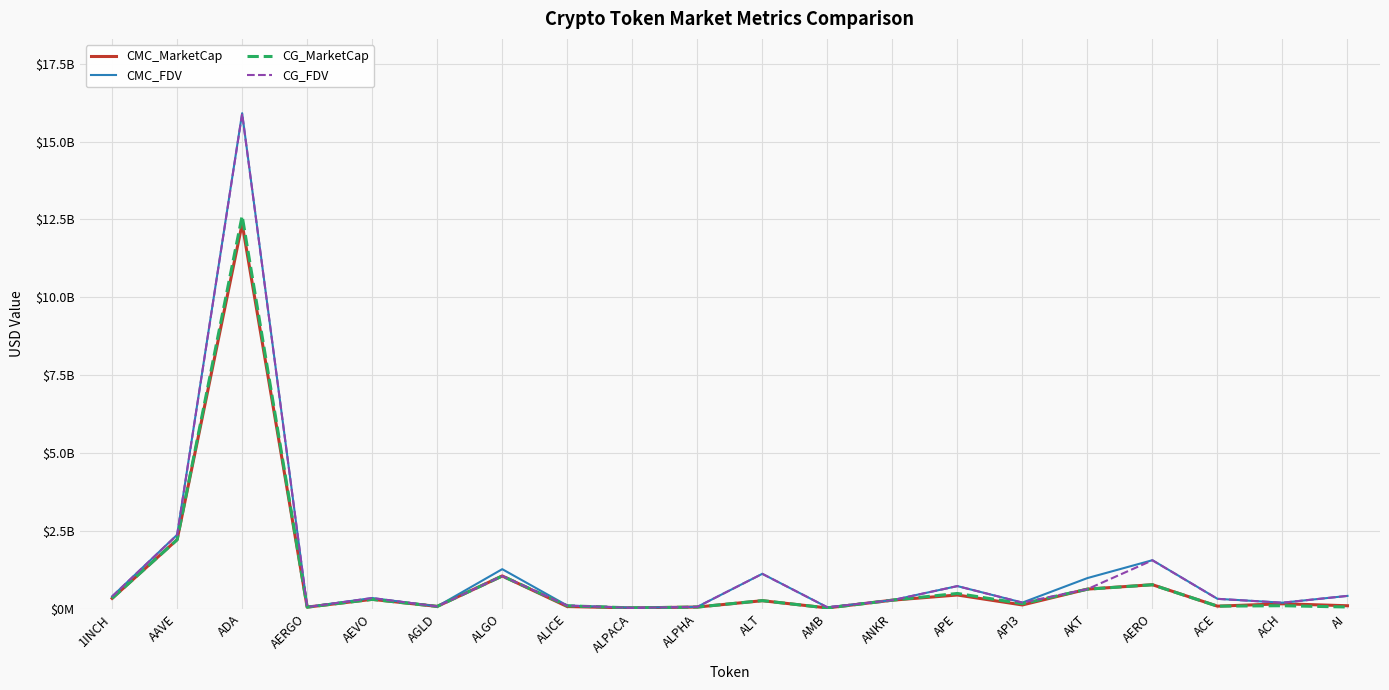

Which series has the largest range (max minus min)?

CMC_FDV